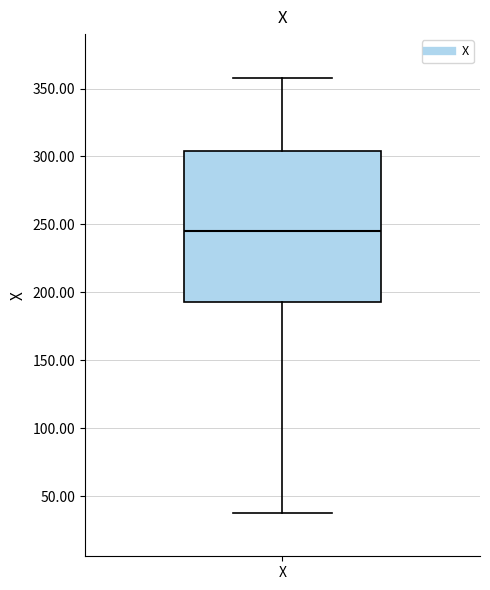

Transcribe this box plot: give where the median line is, the range the box spans, and where the two whiskers end, as read against the y-axis. The values are not printed on the chart, so give them approximately, as read against the axis.

median 245, box 195 to 305, whiskers 40 to 360